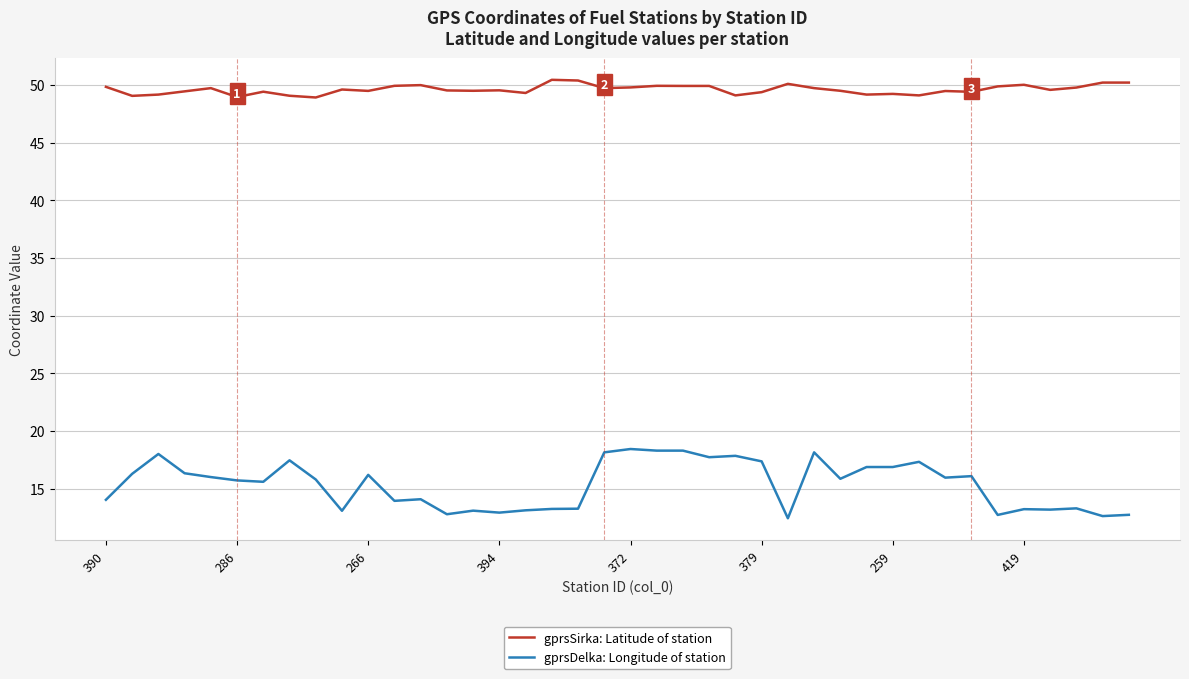

What is the highest value of the gprsSirka: Latitude of station series?

50.4